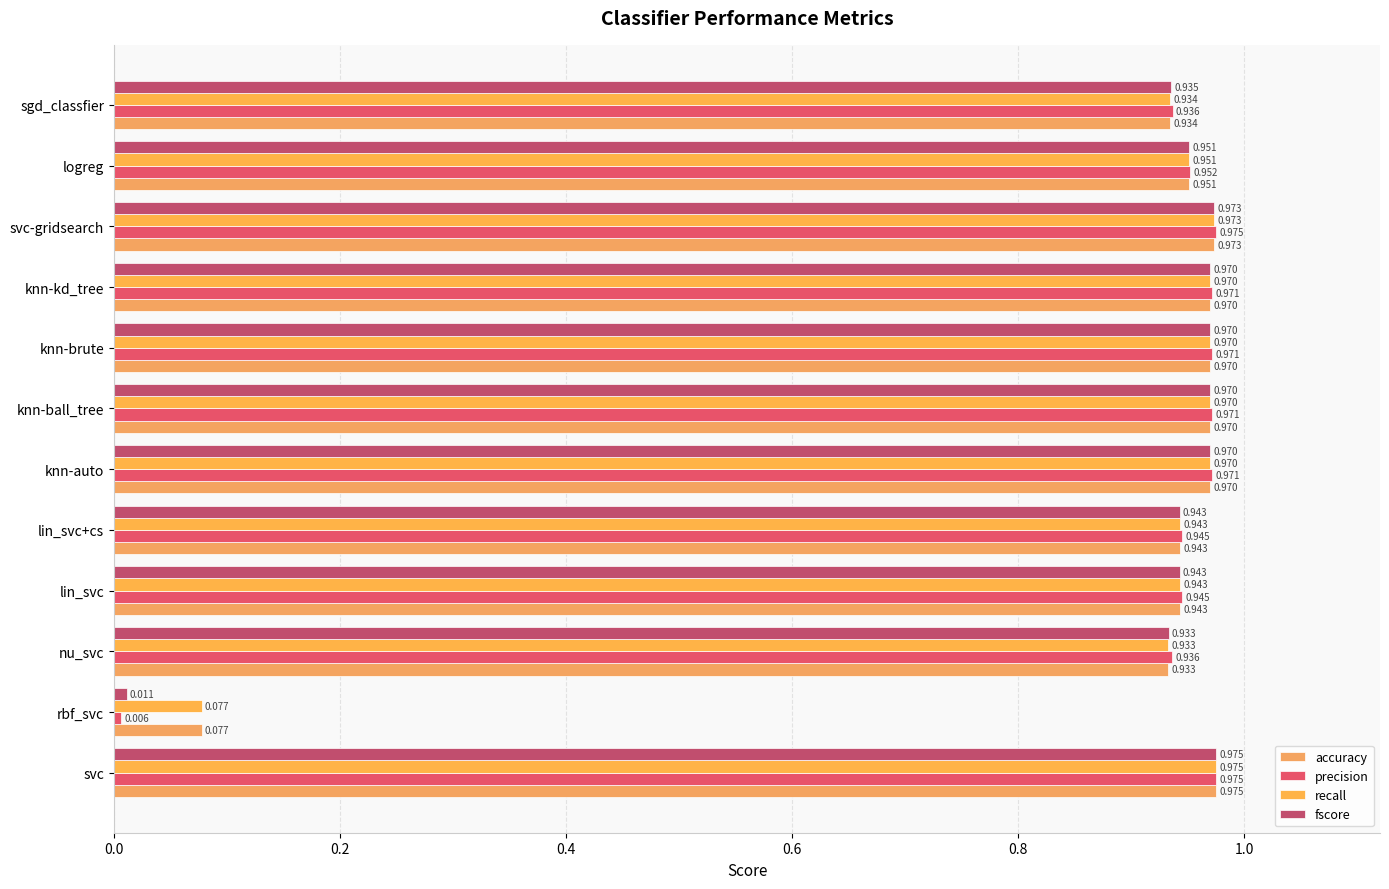

What are all the series names shown in the legend?

accuracy, precision, recall, fscore